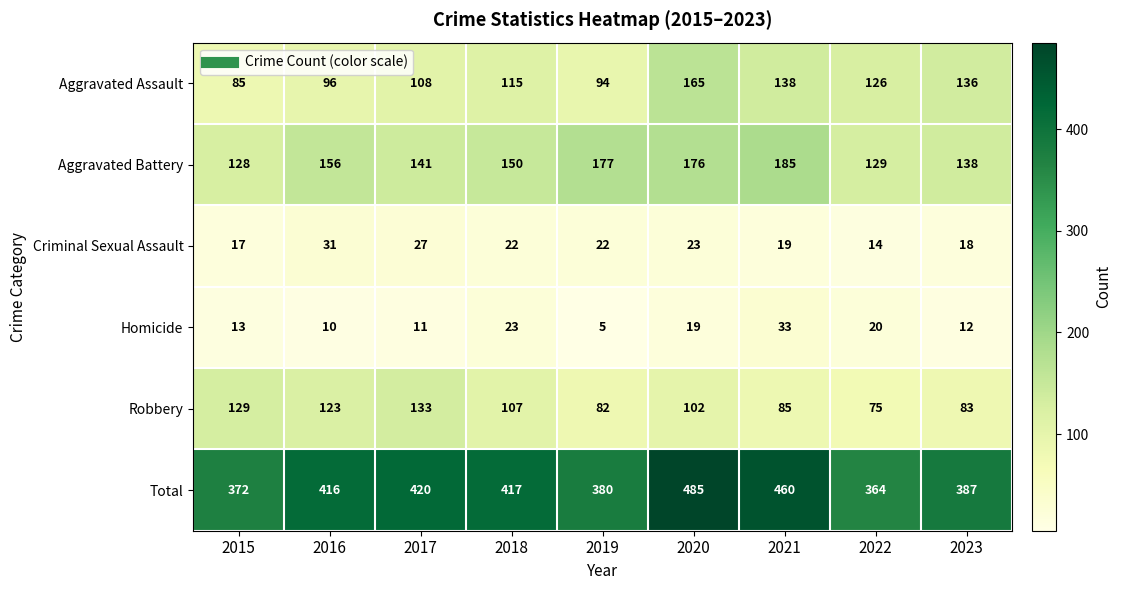

What is the difference between the highest and lowest values at 2023?

375